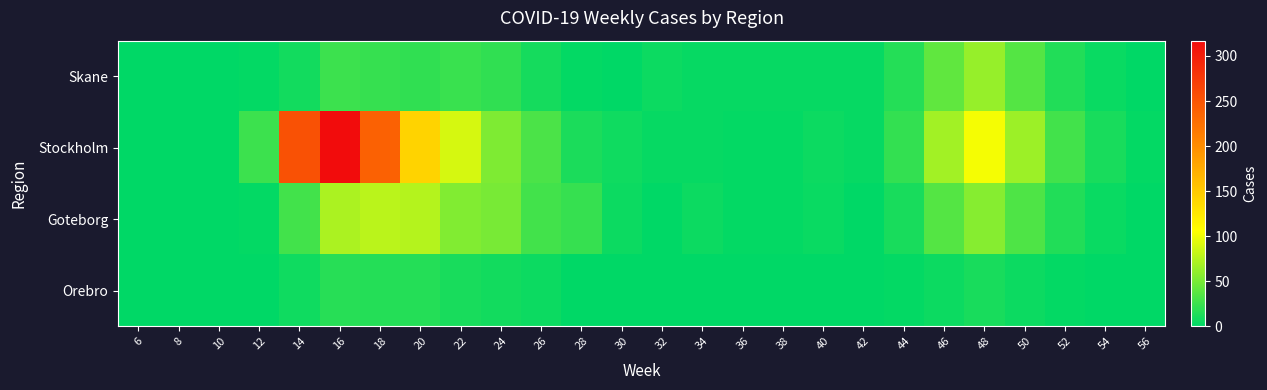

Which series has the widest spread of values?

Stockholm